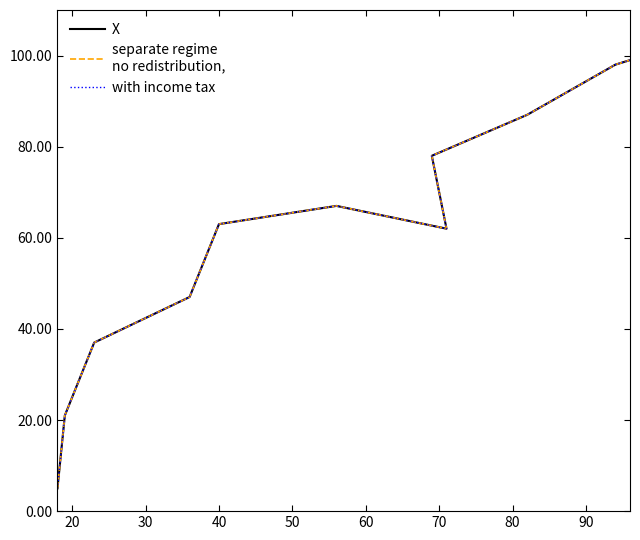

Which series has the largest range (max minus min)?

X